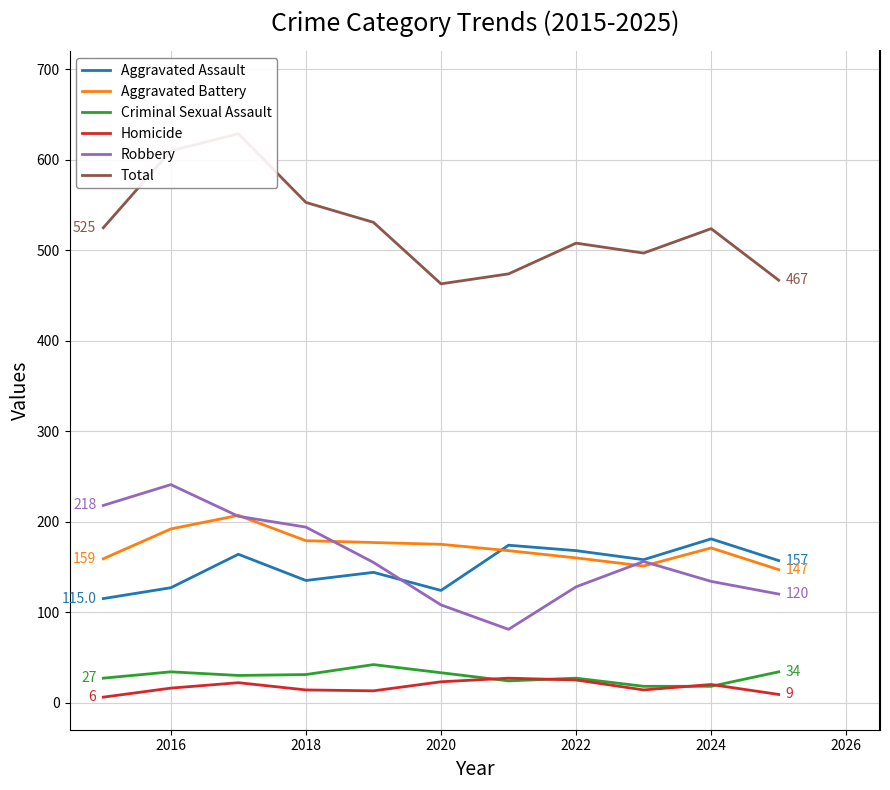

Count the number of data series in this chart.

6